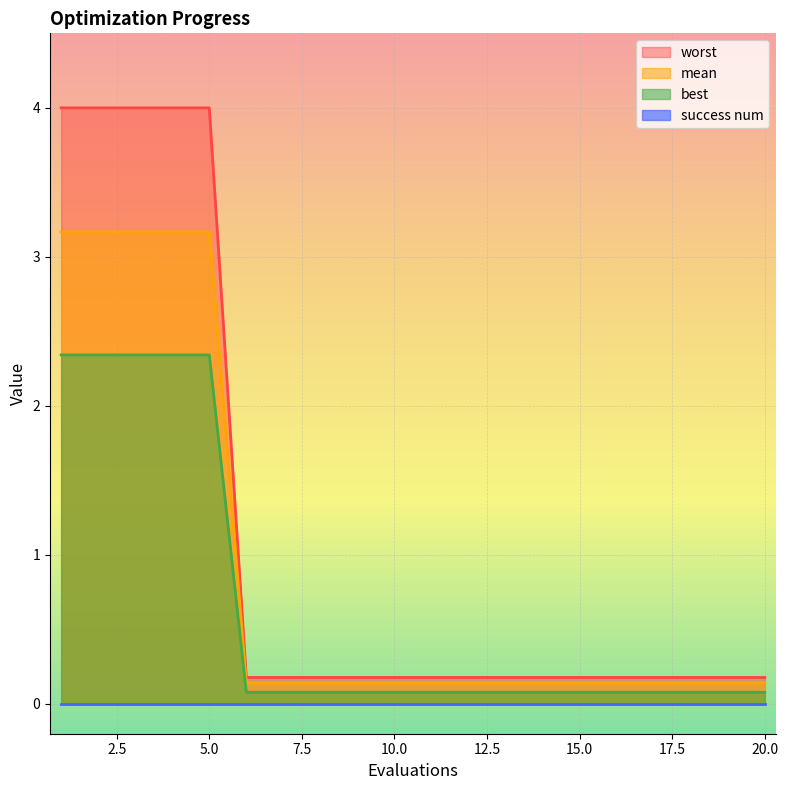

Is it true that mean equals 4.0 at 1?

True